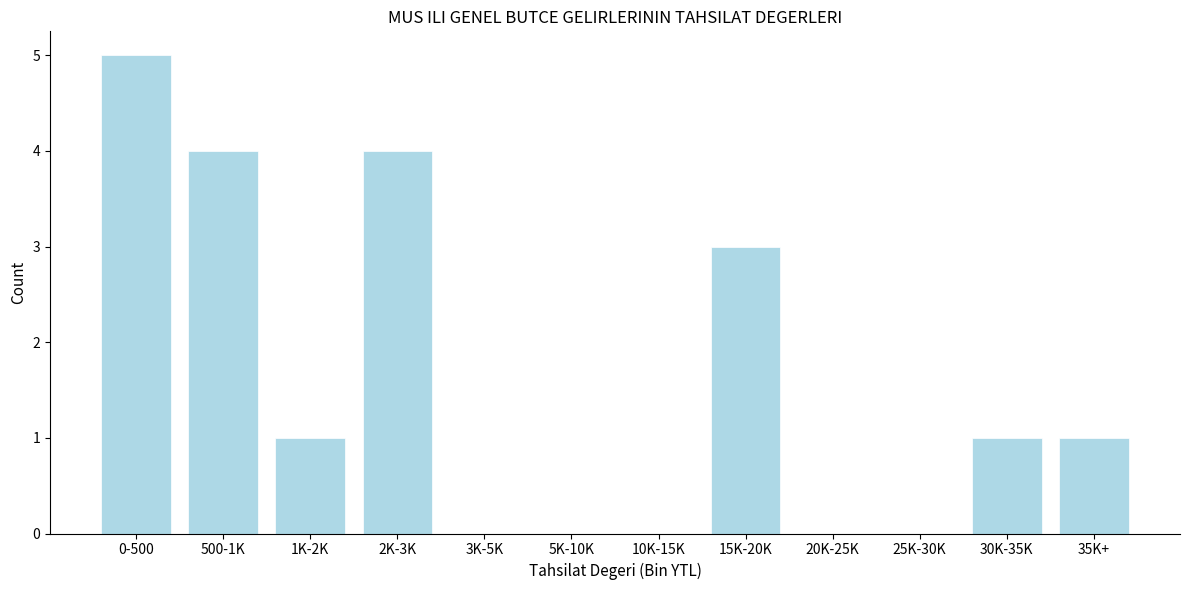

Reading left to right, list all the values displayed in this chart.

0-500=5	500-1K=4	1K-2K=1	2K-3K=4	3K-5K=0	5K-10K=0	10K-15K=0	15K-20K=3	20K-25K=0	25K-30K=0	30K-35K=1	35K+=1